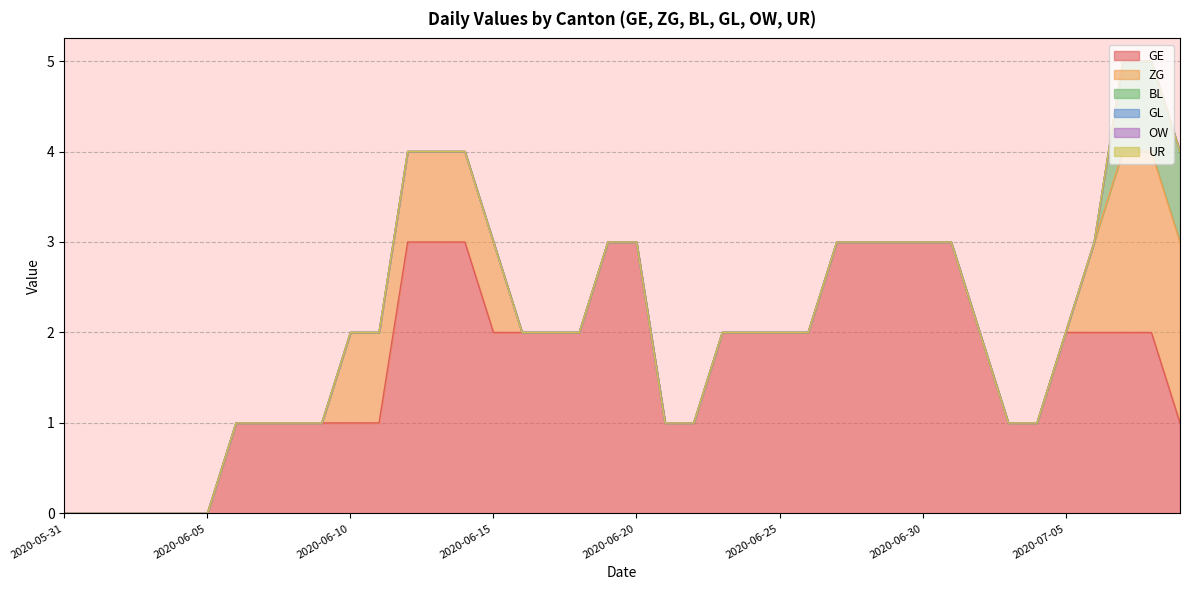

What position from the right is 2020-06-18?

22